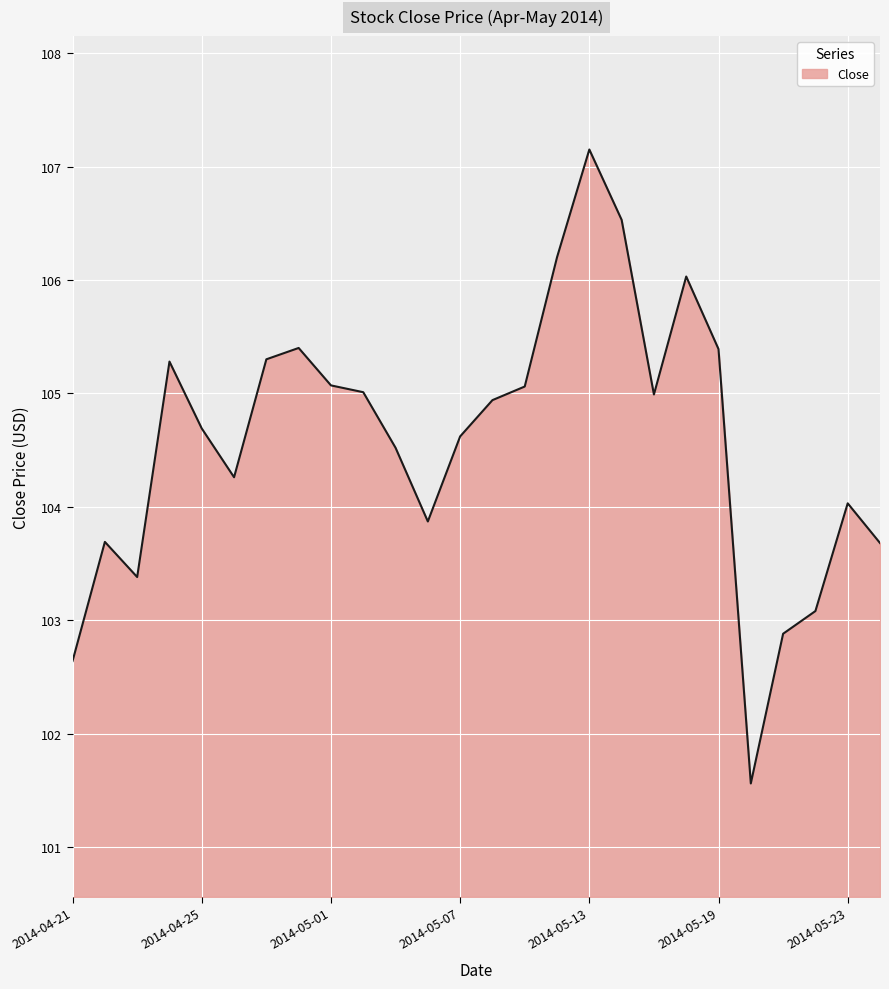

What is the smallest value displayed?

101.6